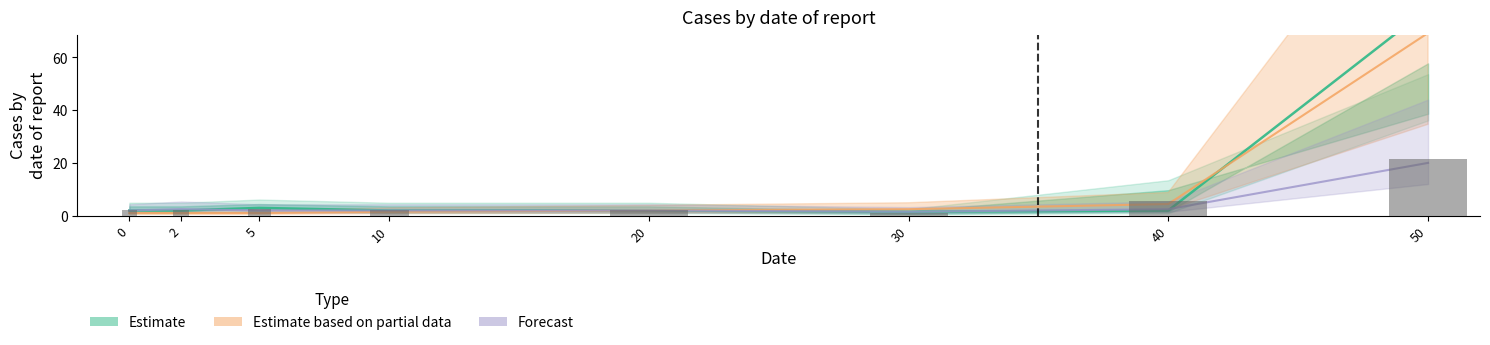

Rank the categories by value from highest to lowest.

50, 40, 5, 0, 2, 10, 20, 30